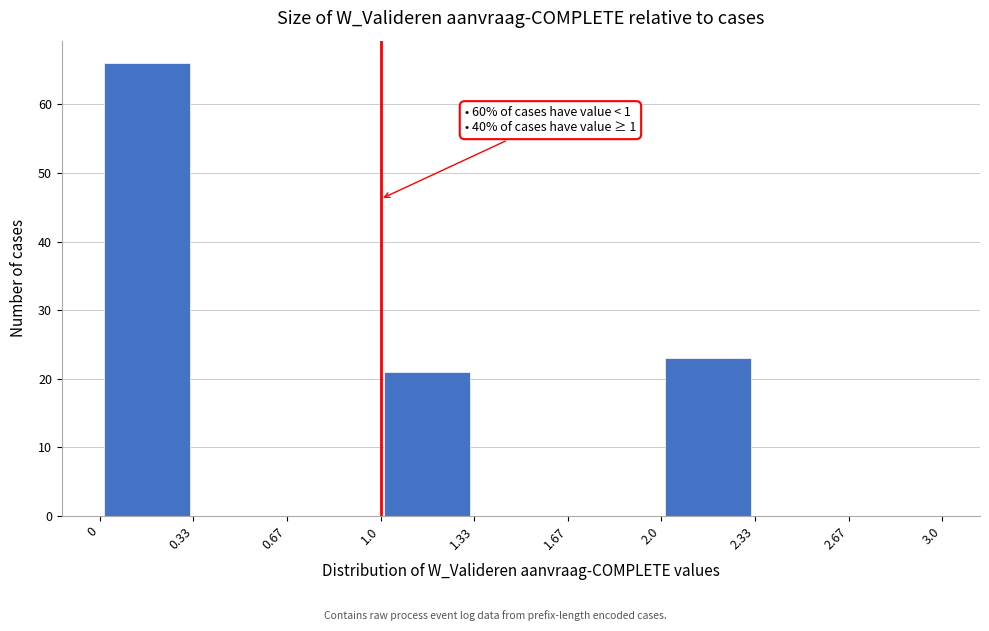

Over which range of the x-axis is the bar tallest?

0 to 0.33